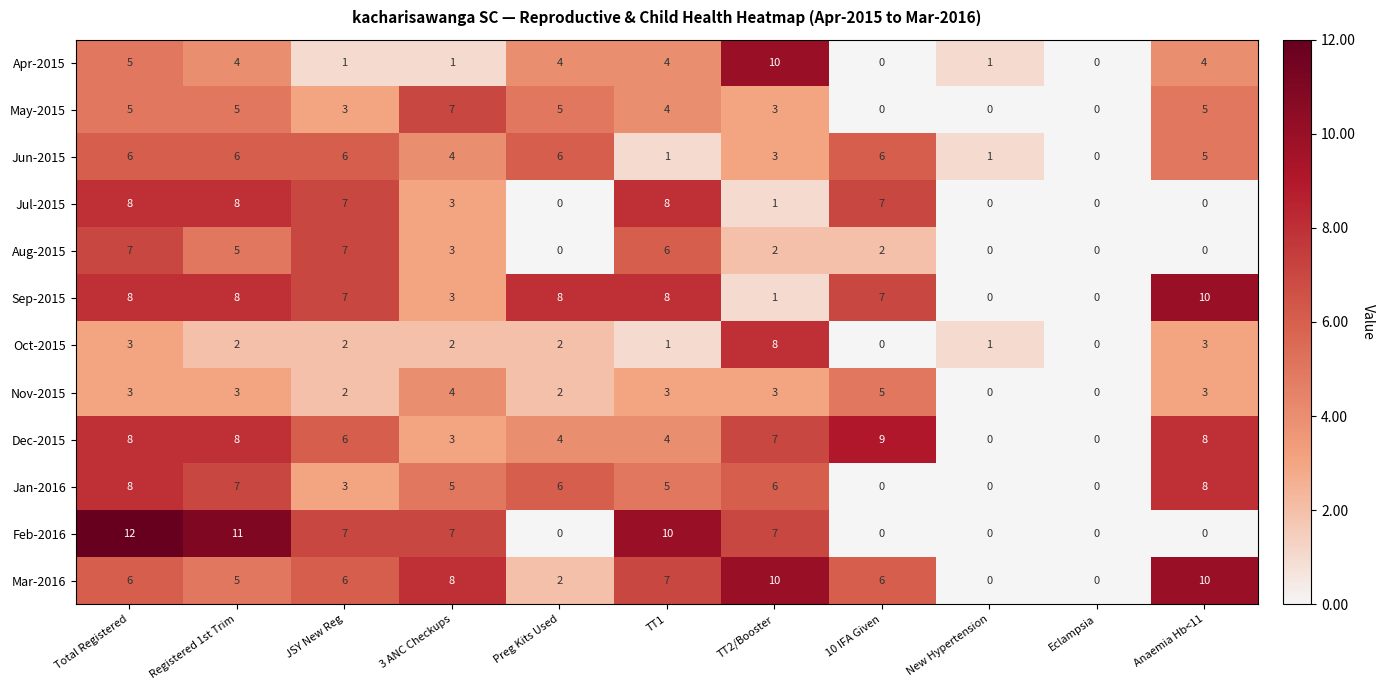

Is it true that Oct-2015 equals 2 at JSY New Reg?

True